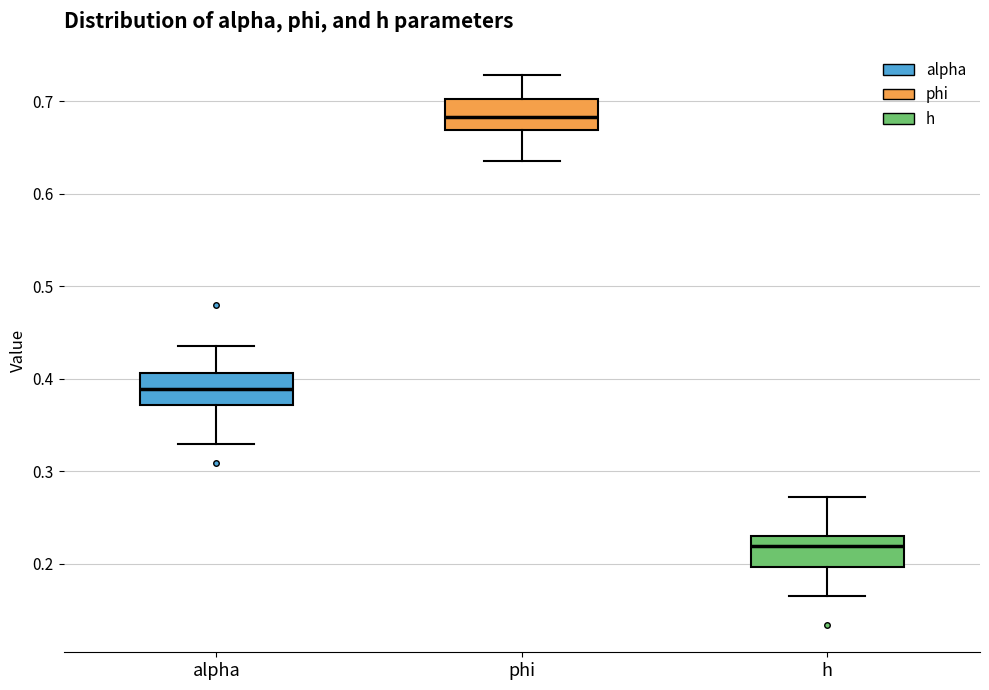

Reading left to right, transcribe this box plot: for each box, give where its median line is, the range the box spans, and where its two whiskers end, as read against the y-axis. The values are not printed on the chart, so give them approximately, as read against the axis.

alpha: median 0.39, box 0.37 to 0.41, whiskers 0.33 to 0.44
phi: median 0.68, box 0.67 to 0.70, whiskers 0.64 to 0.73
h: median 0.22, box 0.20 to 0.23, whiskers 0.17 to 0.27